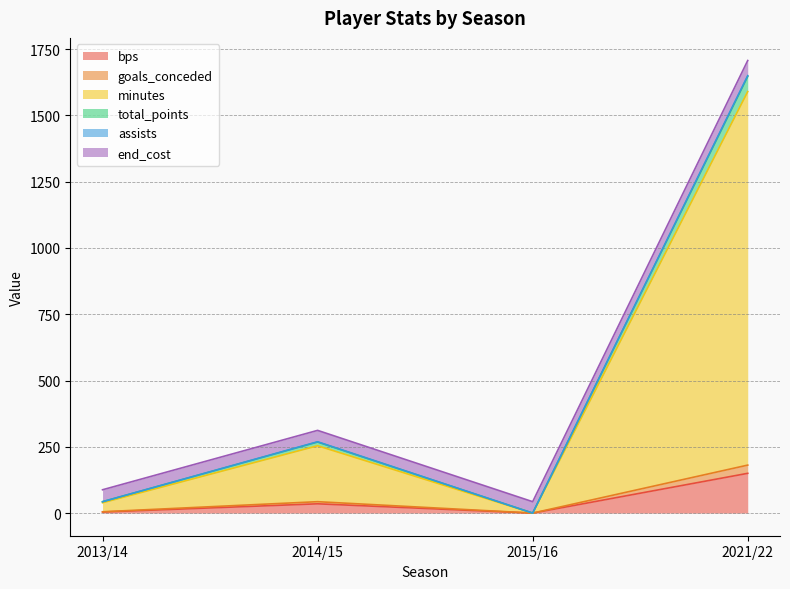

How many data points in assists are less than 268?

2